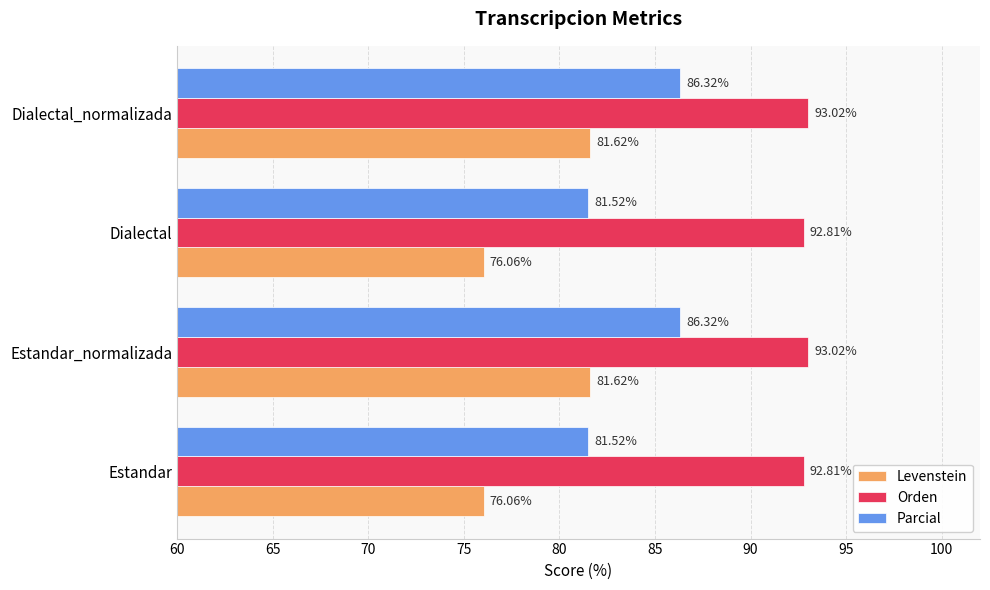

At how many categories does at least one series exceed 80?

4